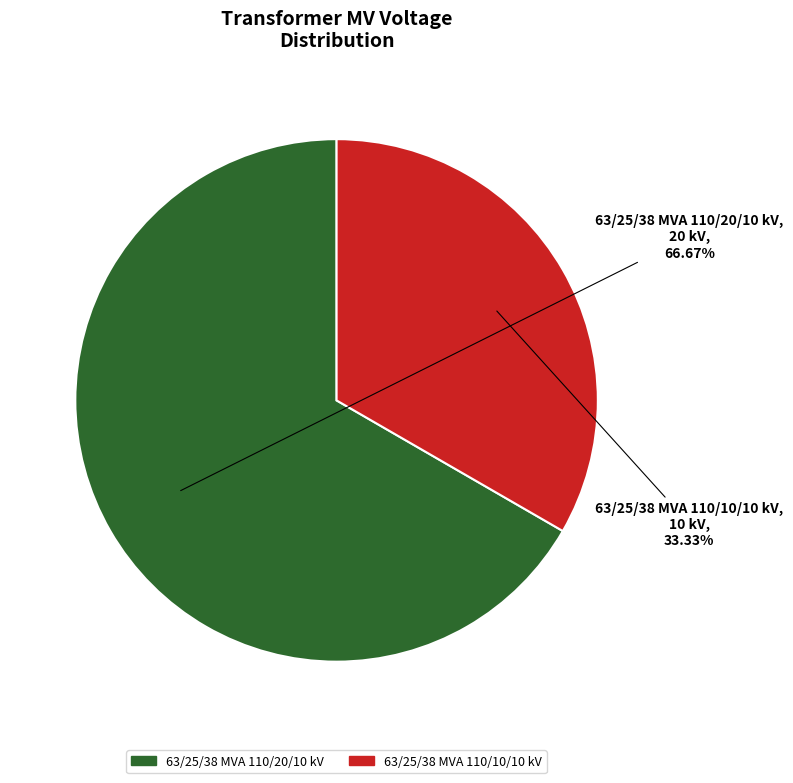

Which category has the biggest portion of the pie?

63/25/38 MVA 110/20/10 kV